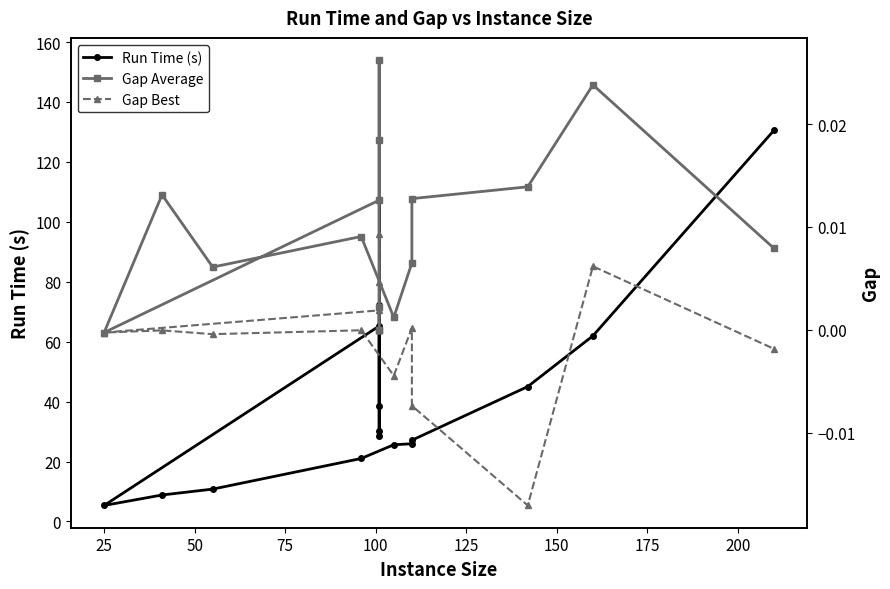

What is the sum of all Gap Average values?

0.2